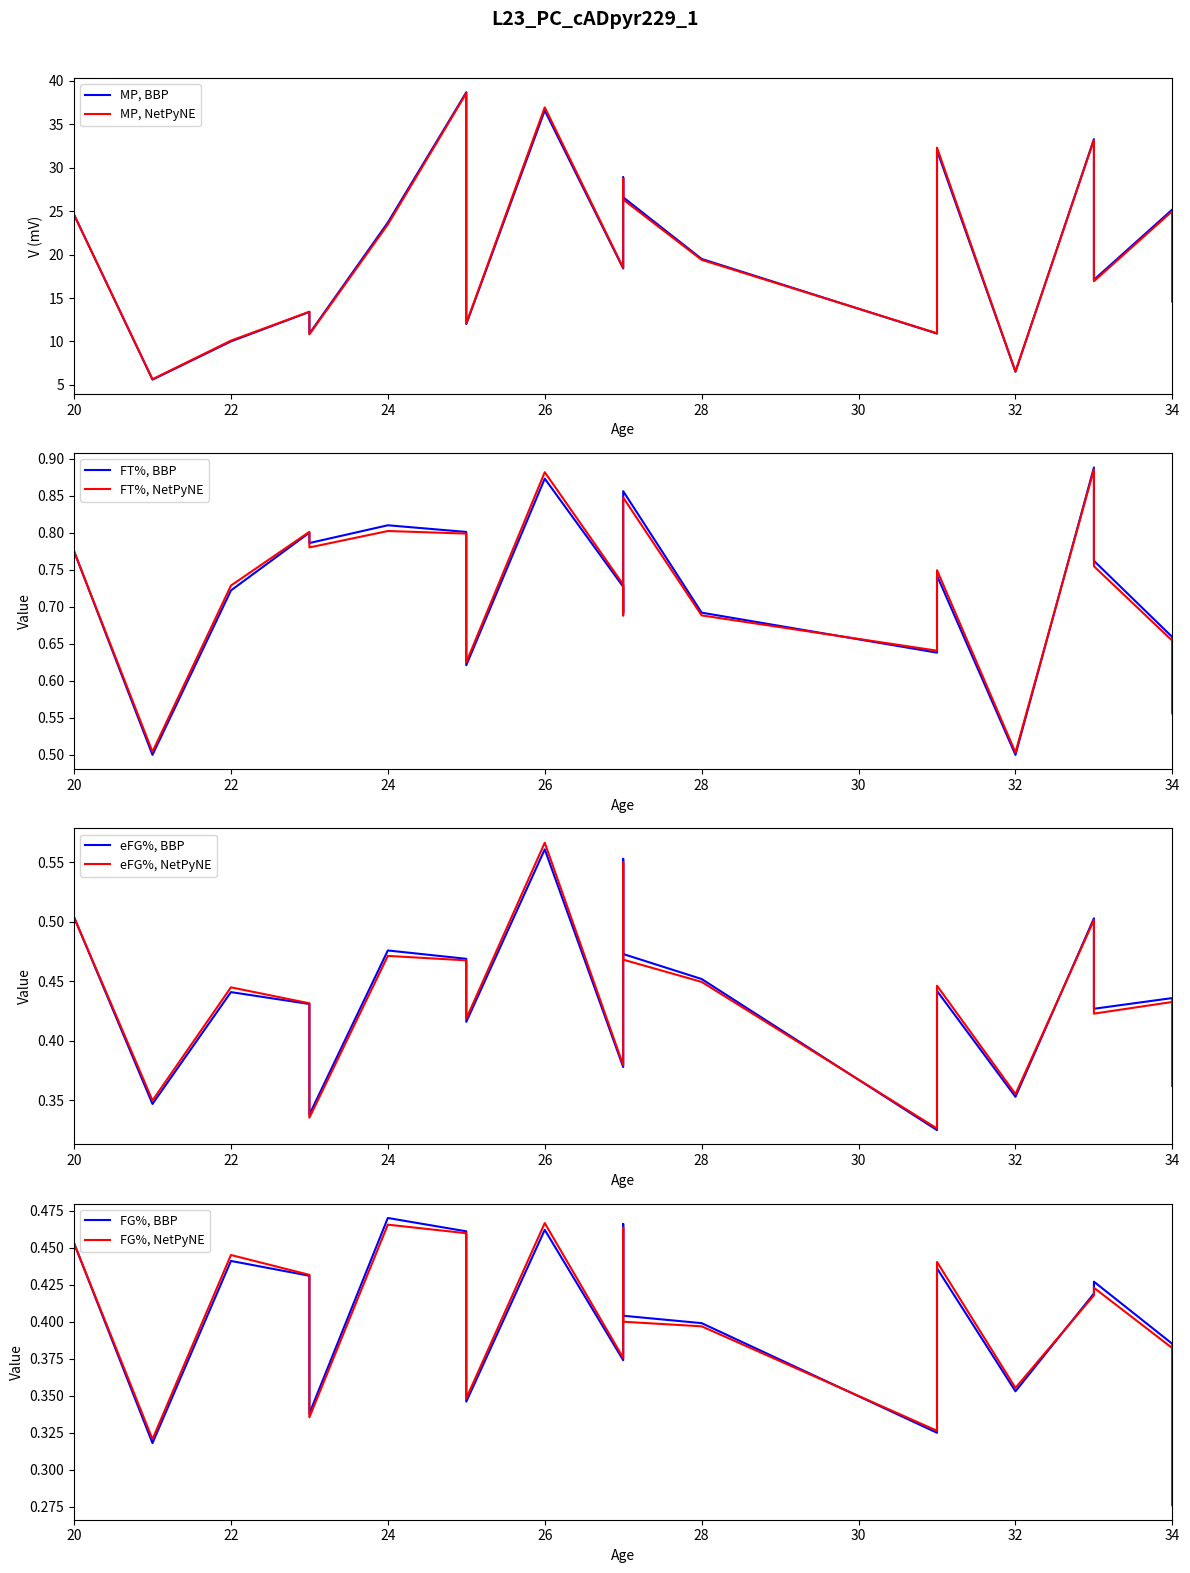

True or false: MP and FT% cross at least once.

False